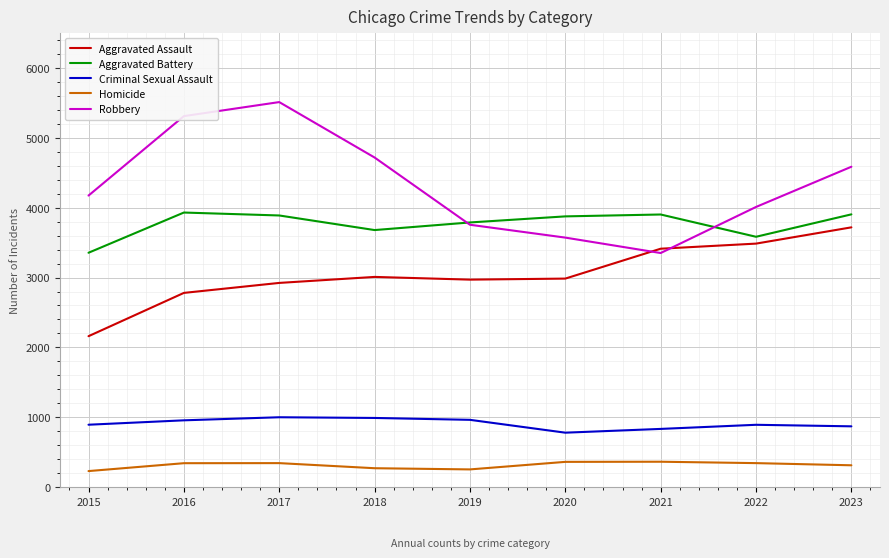

What is the approximate value of Homicide at 2019, to the nearest 10?

250